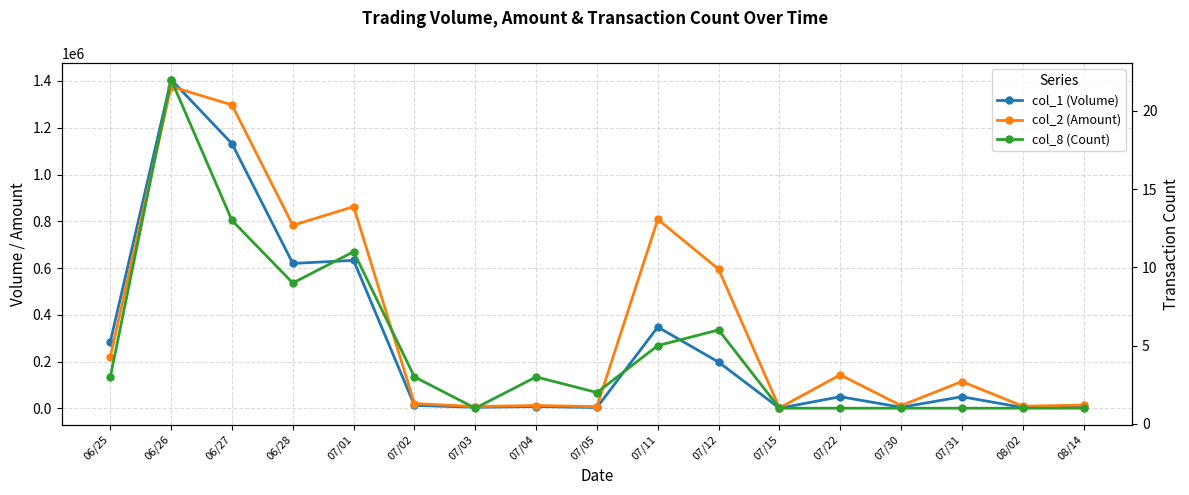

Where does the col_2 (Amount) series first go above 115000?

06/25